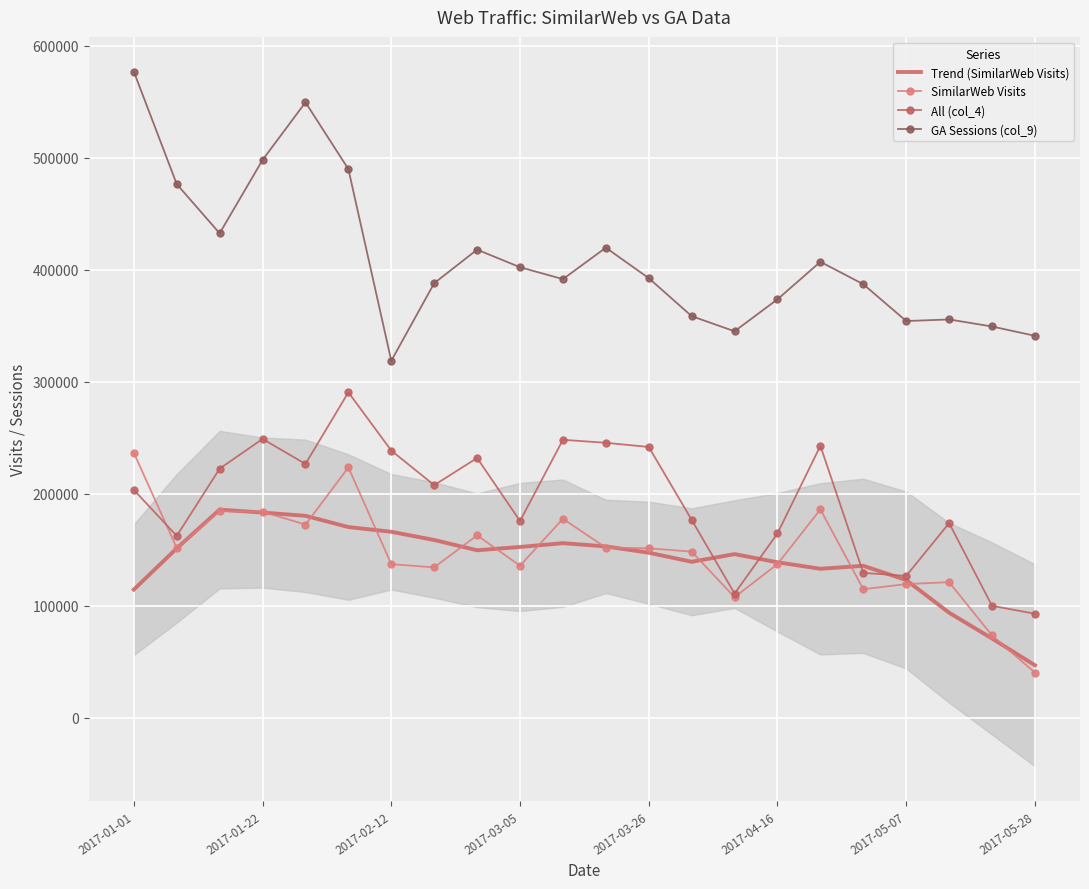

What is the minimum value for SimilarWeb Visits?

40453.3